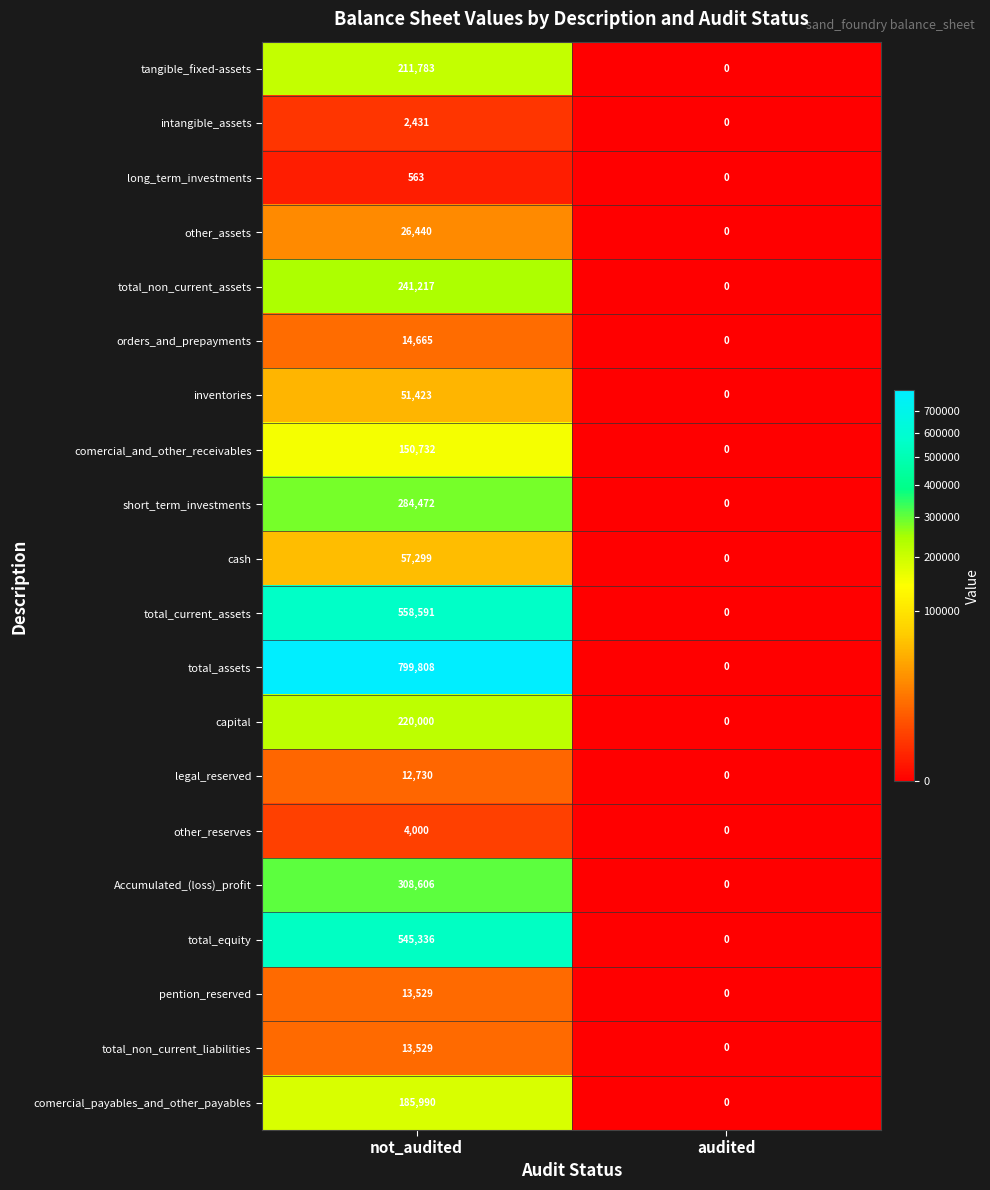

Rank the categories by other_assets value from highest to lowest.

not_audited, audited